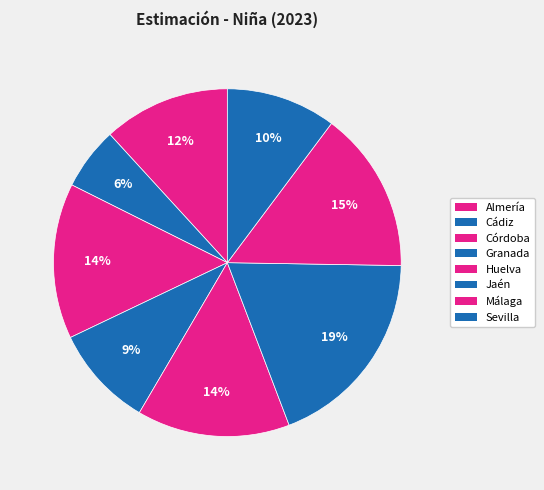

True or false: Jaén accounts for 11% of the total.

False